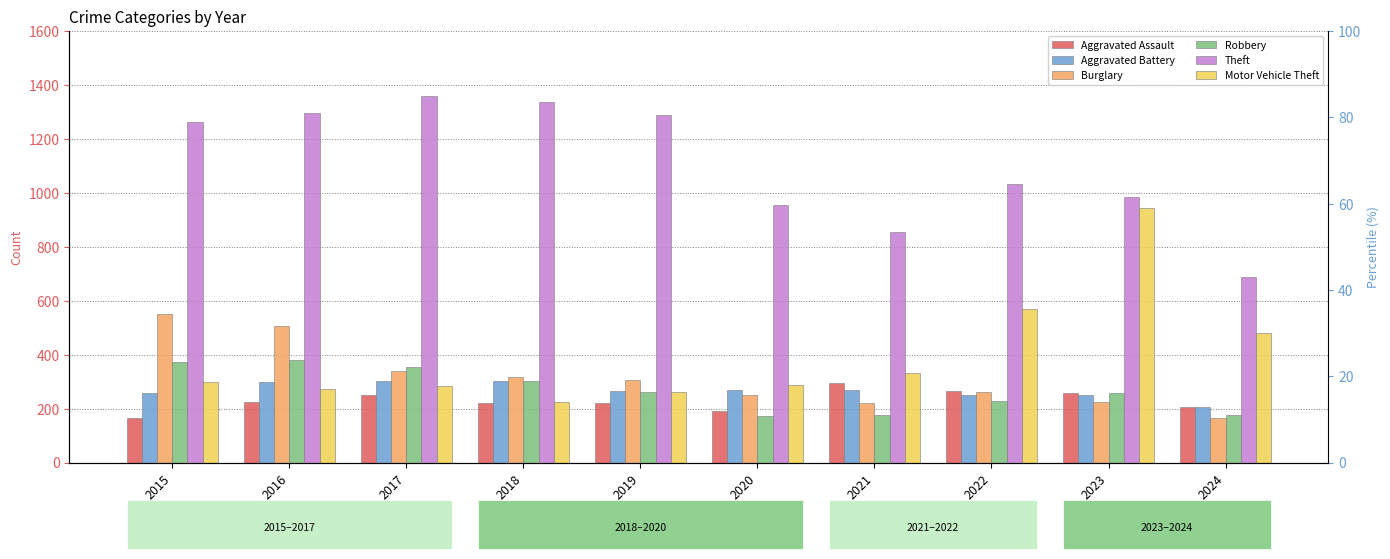

How many values in the Robbery series exceed 263?

4